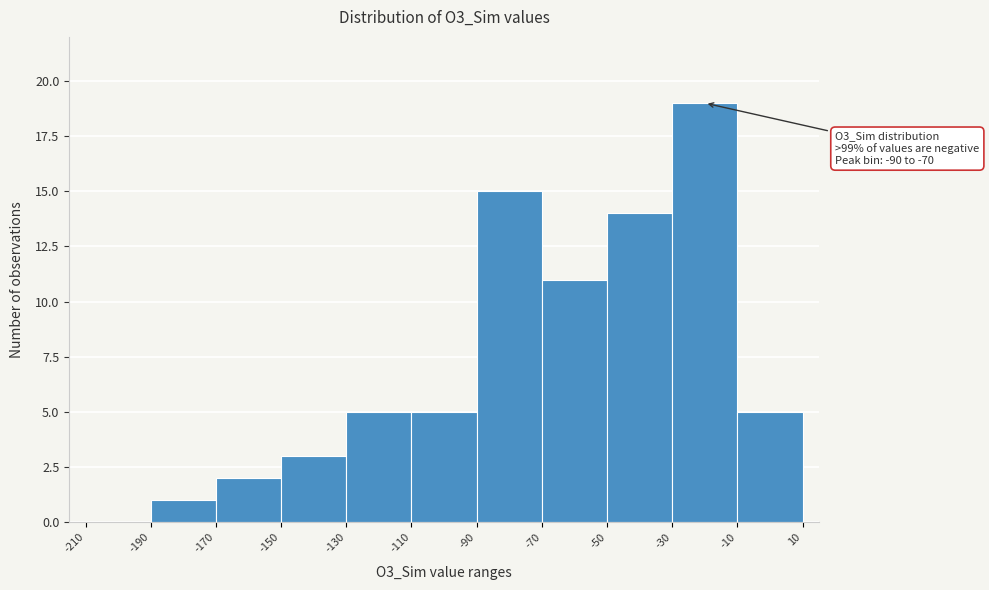

Over which range of the x-axis is the bar tallest?

-30 to -10